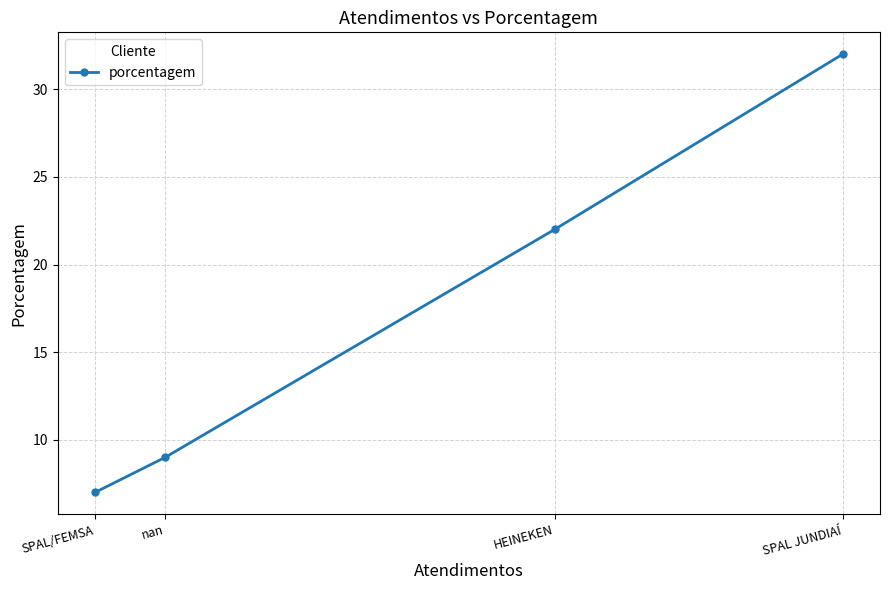

True or false: there are more than 2 points higher than both neighbors.

False